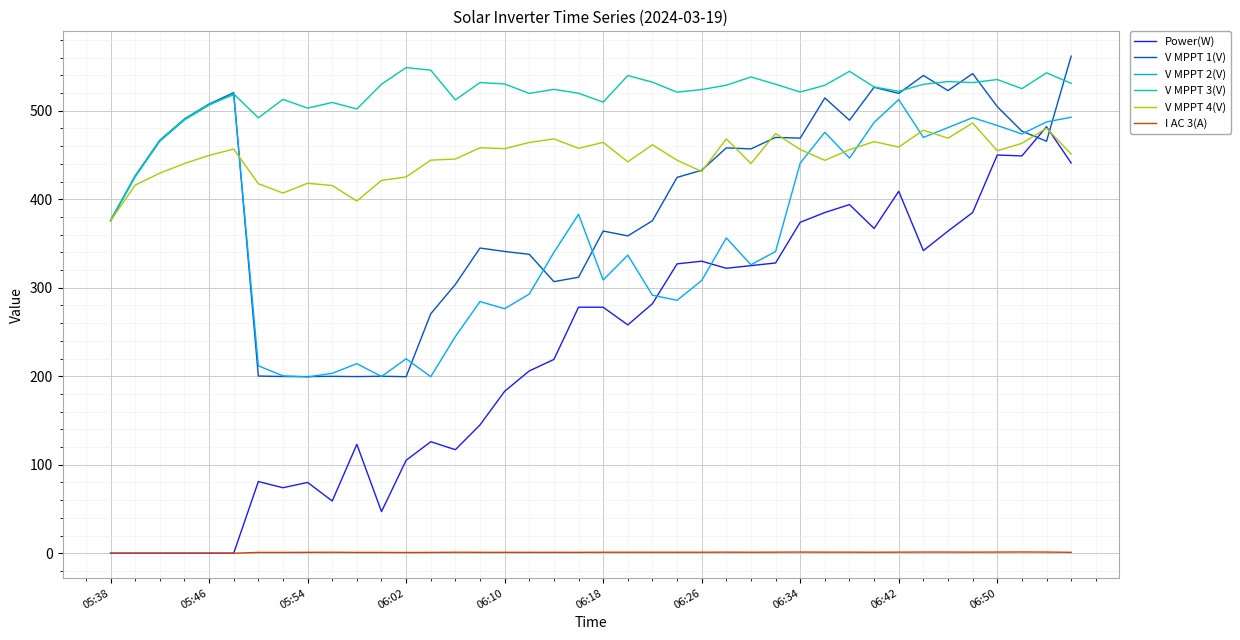

What is the difference between the second highest and second lowest values in the V MPPT 3(V) series?

120.5